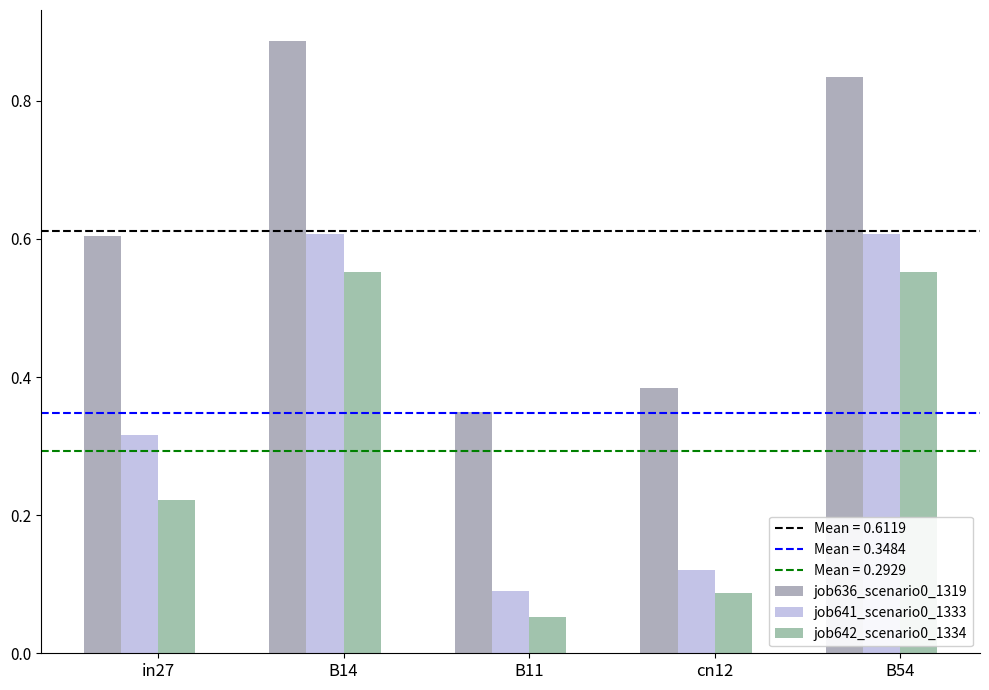

What is the label of the 4th bar from the right?

B14